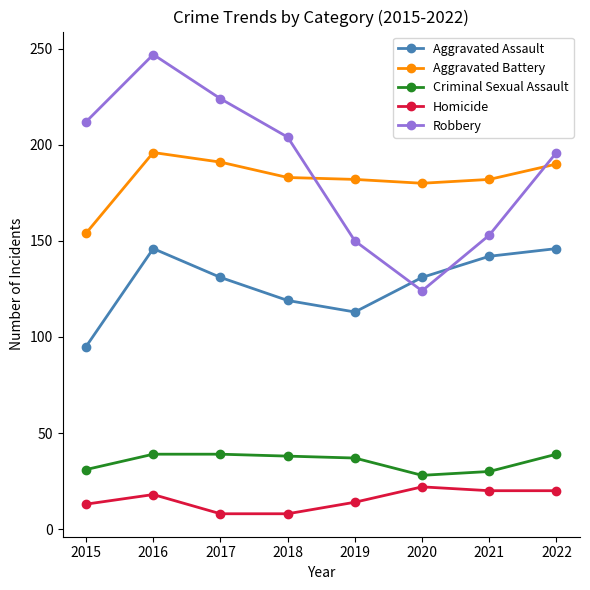

Which label corresponds to the largest value in the chart?

2016